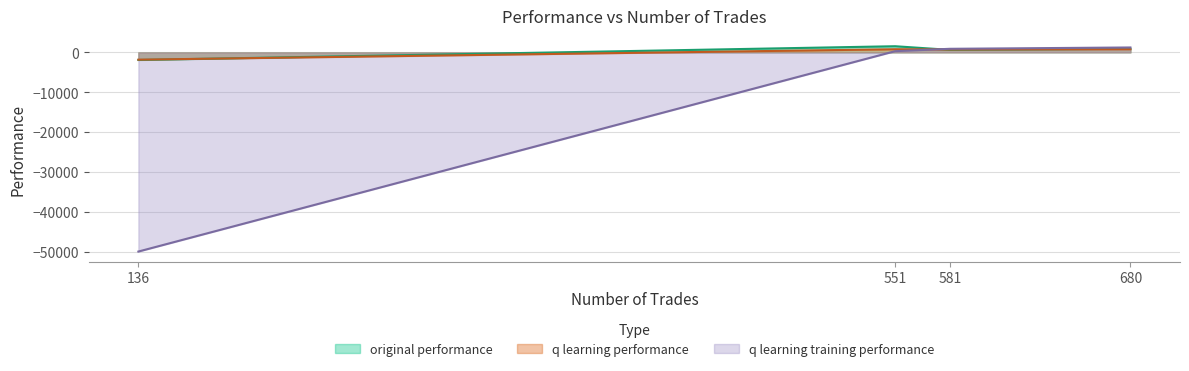

What is the difference between the maximum and minimum values in the q learning performance series?

2618.8